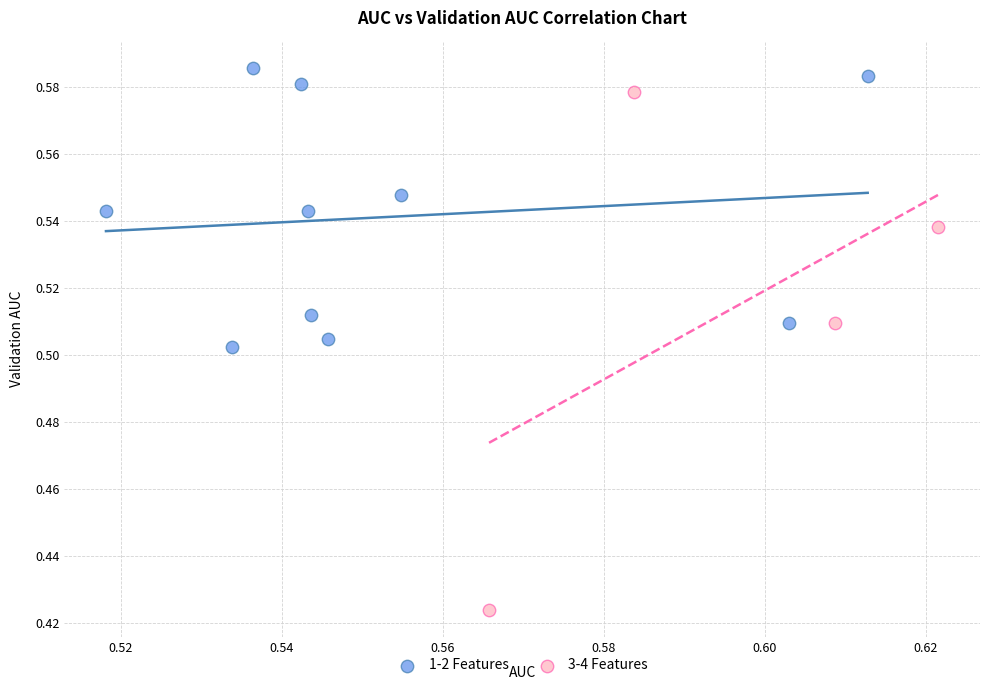

Which series contains the lowest Y value?

3-4 Features